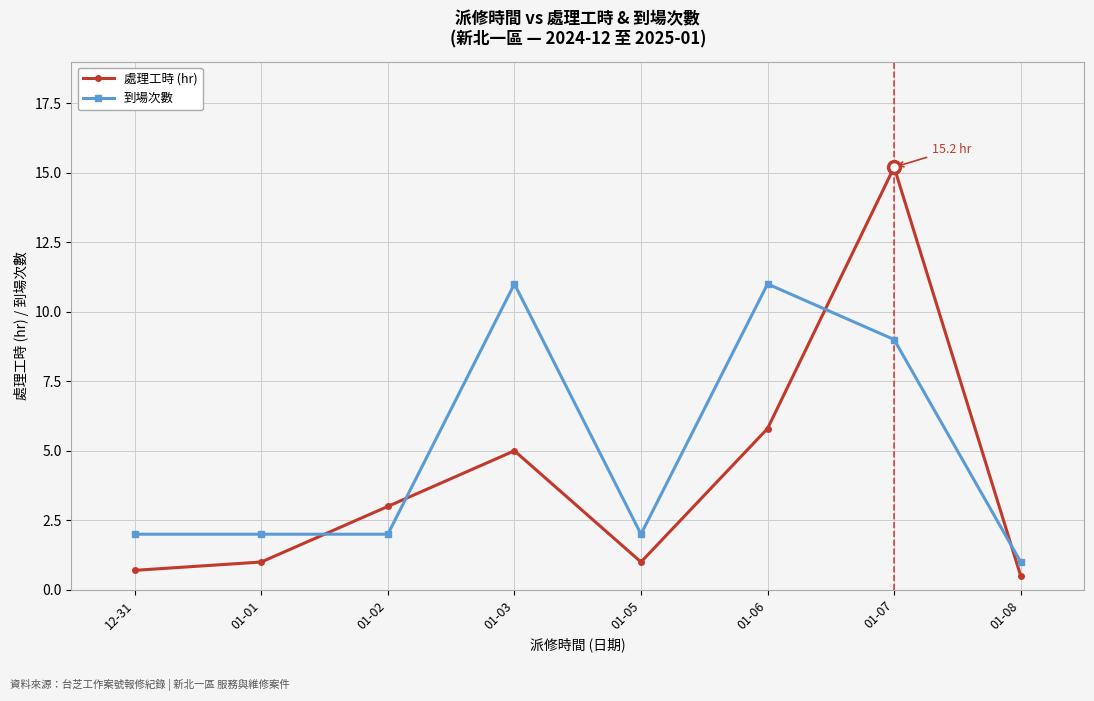

At 01-05, list the series in order from smallest to largest.

處理工時 (hr), 到場次數